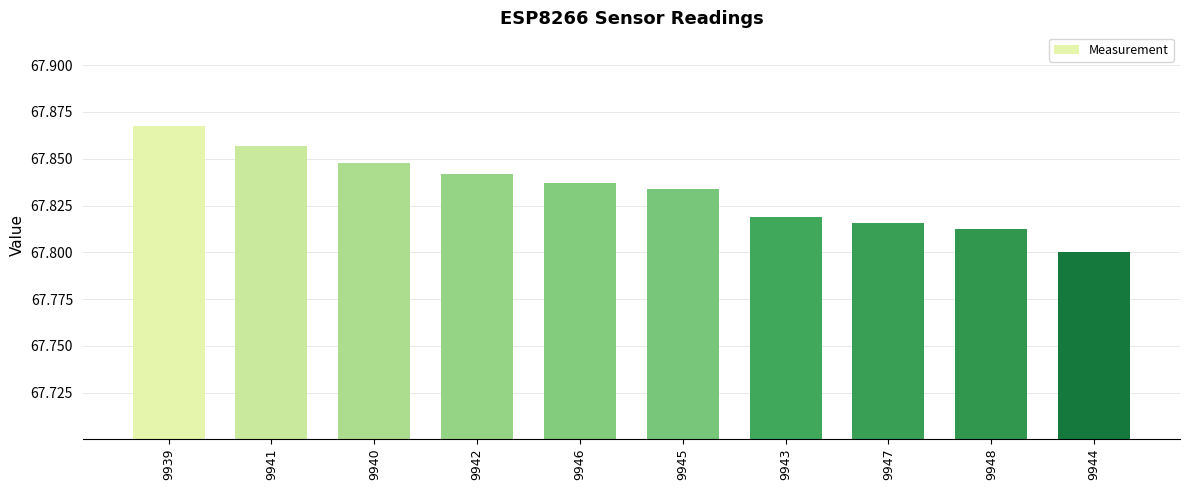

Rank the categories by value from highest to lowest.

9939, 9941, 9940, 9942, 9946, 9945, 9943, 9947, 9948, 9944